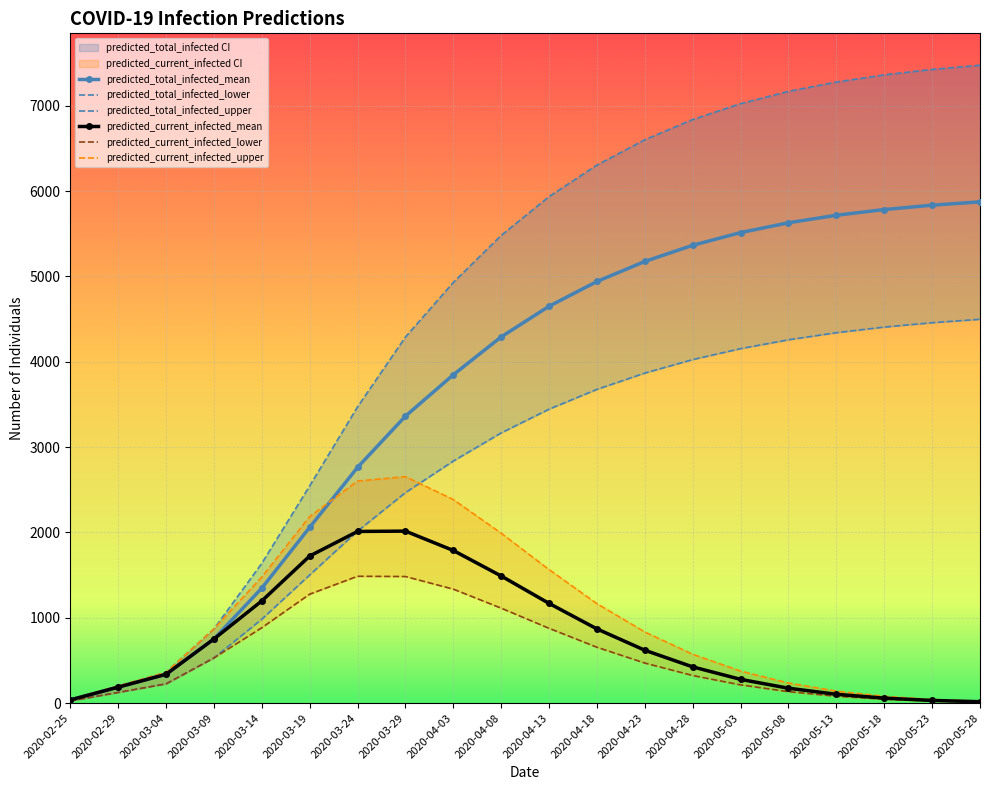

Which category has the lowest value across all series?

2020-05-28